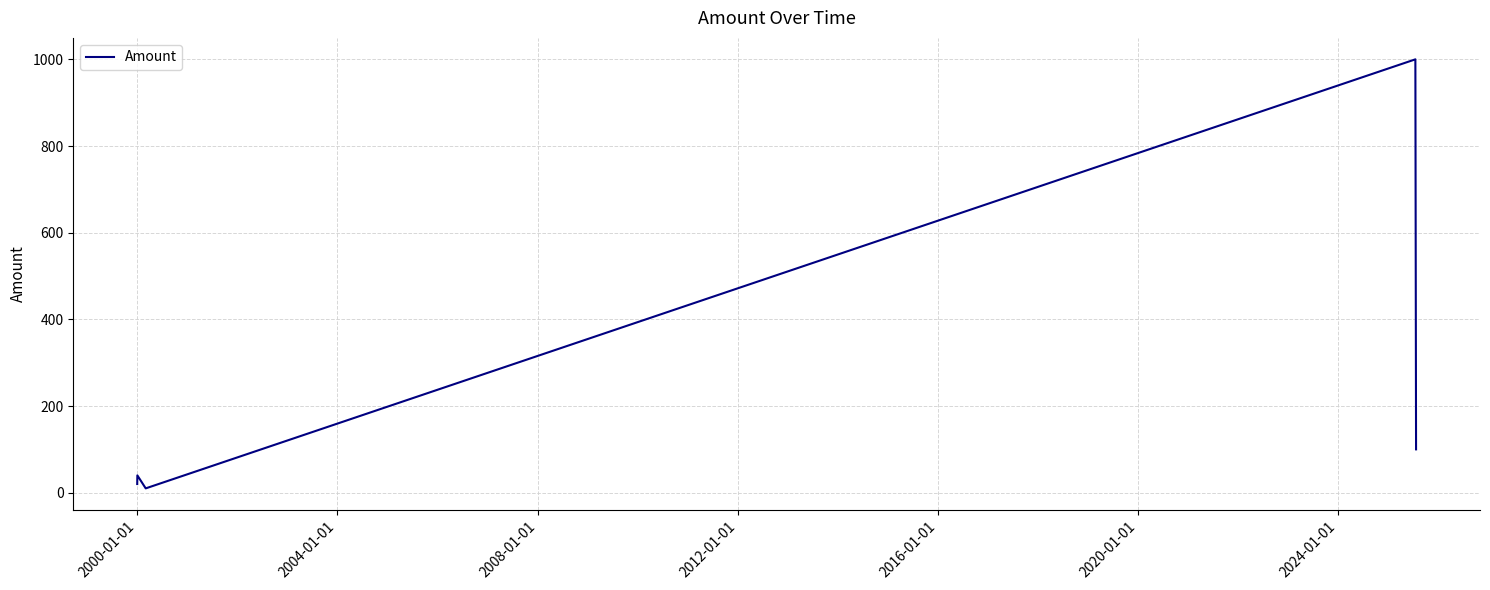

How many series are shown in this chart?

1